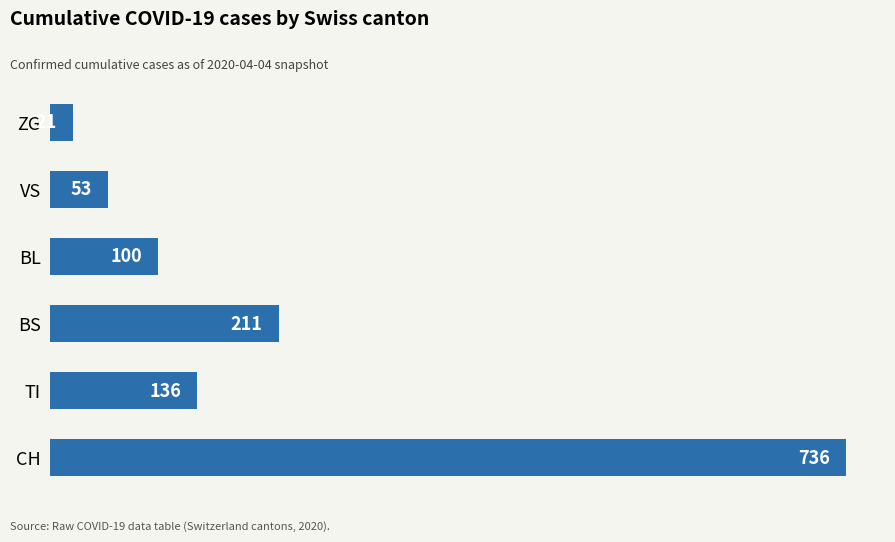

Reading top to bottom, extract all data points from this chart.

21	53	100	211	136	736